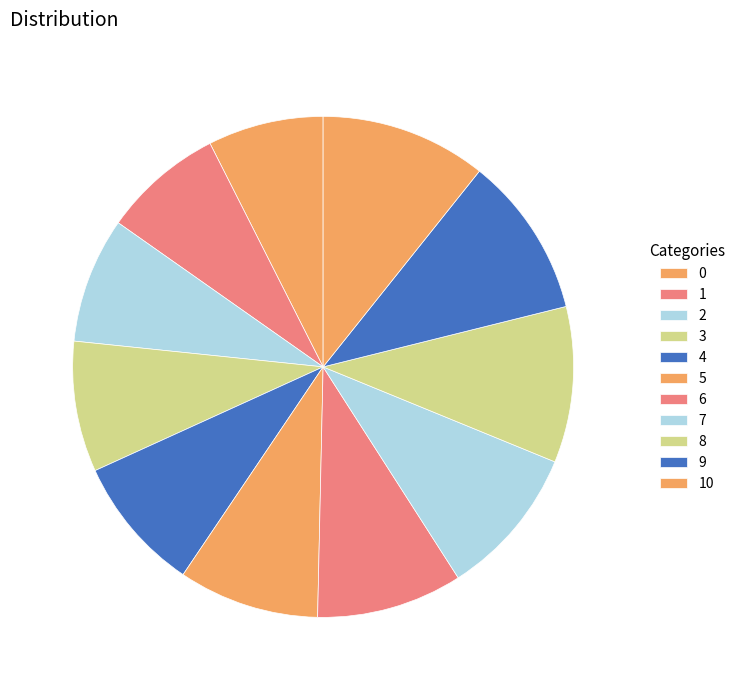

Count the number of slices in the pie.

11